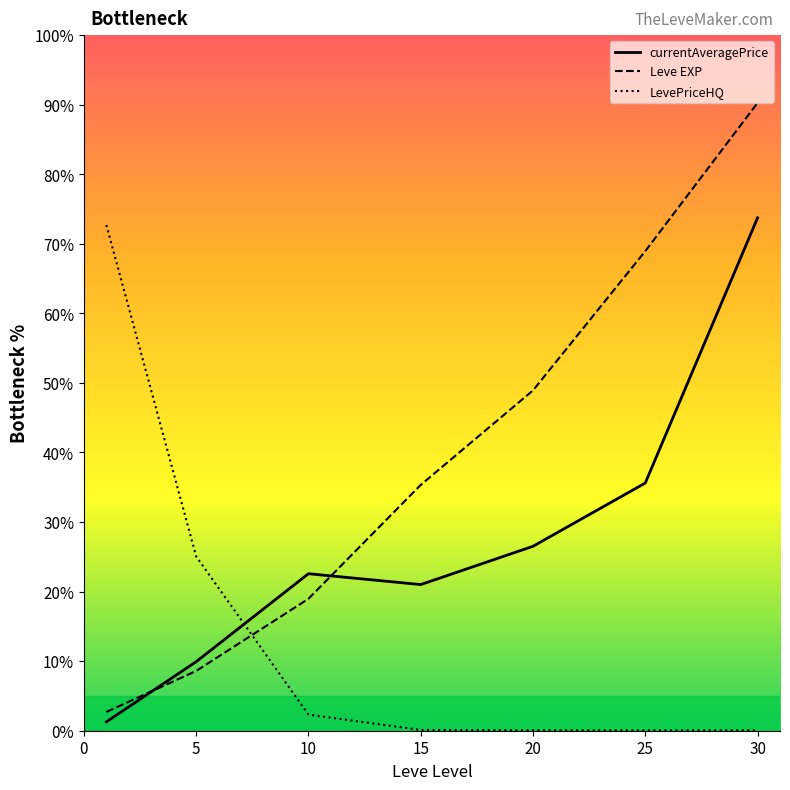

Count the number of data series in this chart.

3